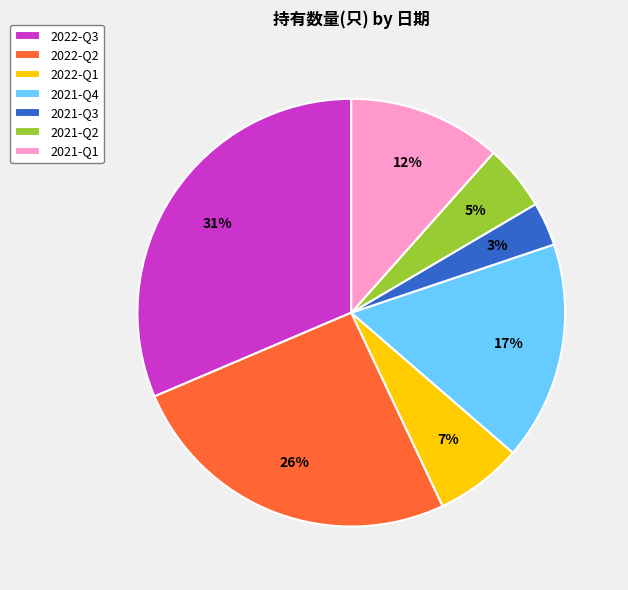

How many slices are in this pie chart?

7